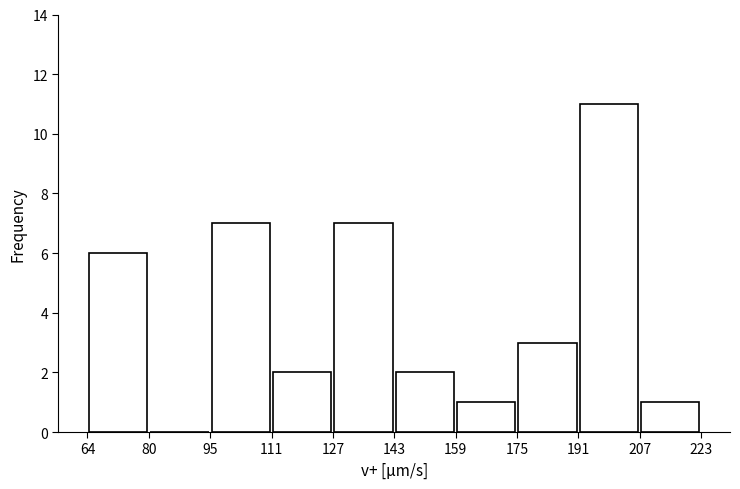

What is the height of the bar covering 111 to 127 on the x-axis? The values are not printed on the chart, so give them approximately, as read against the axis.

2